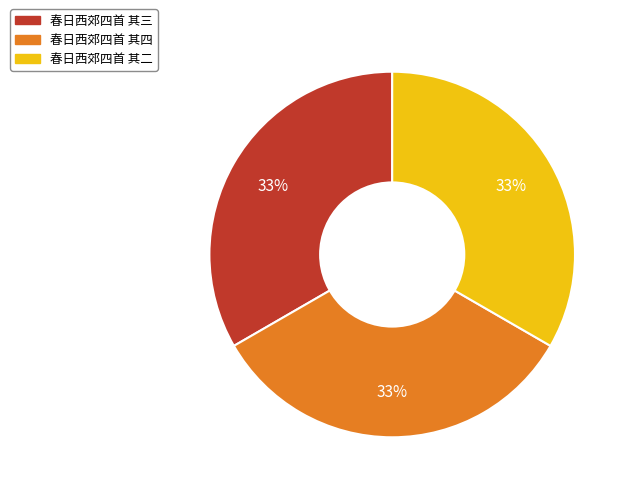

The 春日西郊四首 其四 slice represents 40% of the pie. True or false?

False